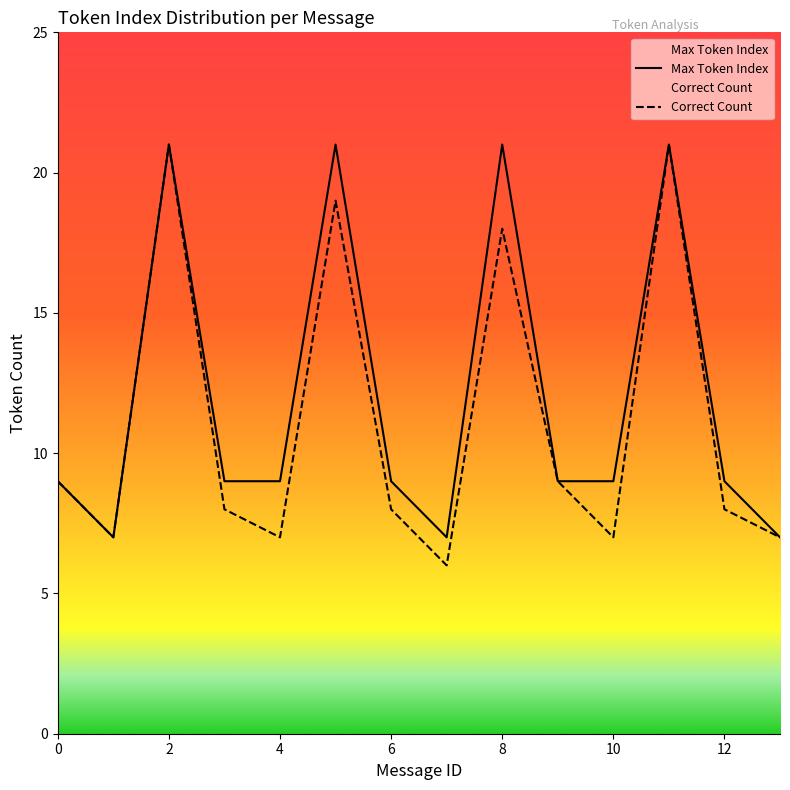

True or false: Correct Count and Max Token Index intersect in this chart.

False